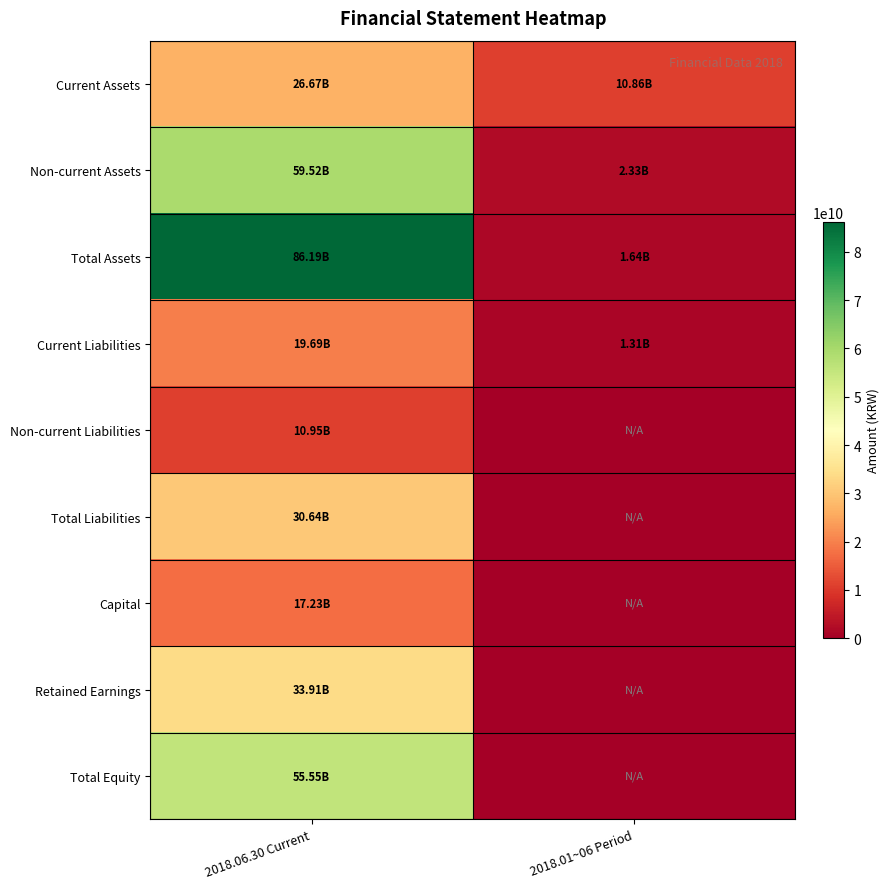

Reading left to right, what are all the values shown in this chart?

Current Assets: 2018.06.30 Current=26672798041	2018.01~06 Period=10855865619
Non-current Assets: 2018.06.30 Current=59519183261	2018.01~06 Period=2326718893
Total Assets: 2018.06.30 Current=86191981302	2018.01~06 Period=1641418517
Current Liabilities: 2018.06.30 Current=19687615965	2018.01~06 Period=1310018694
Non-current Liabilities: 2018.06.30 Current=10950113201	2018.01~06 Period=0
Total Liabilities: 2018.06.30 Current=30637729166	2018.01~06 Period=0
Capital: 2018.06.30 Current=17235000000	2018.01~06 Period=0
Retained Earnings: 2018.06.30 Current=33907283134	2018.01~06 Period=0
Total Equity: 2018.06.30 Current=55554252136	2018.01~06 Period=0